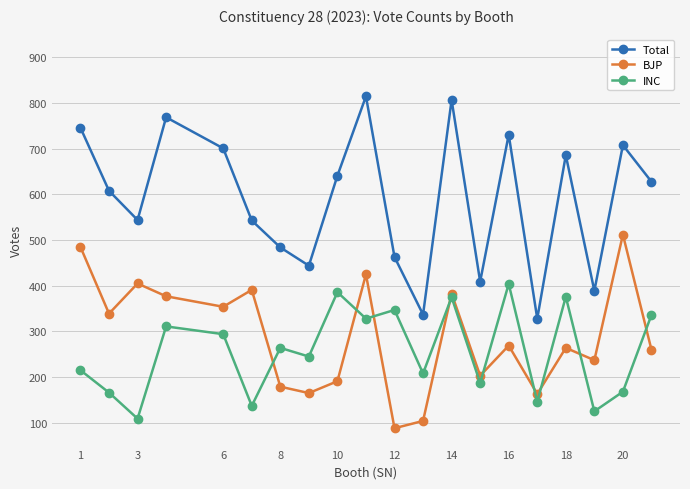

Where is the first local maximum for BJP?

3